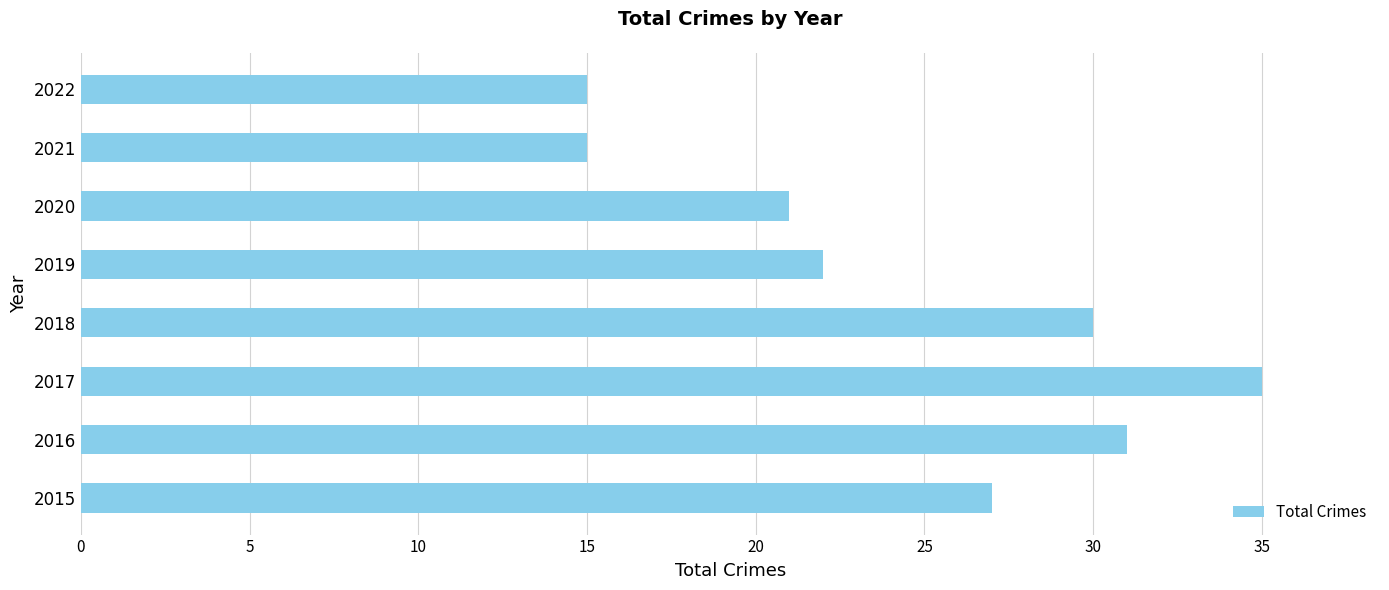

What is the difference between the second highest and second lowest values?

16